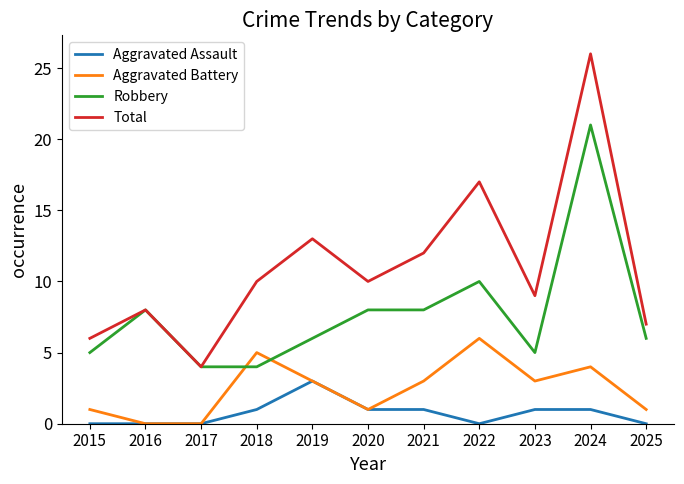

Rank the series by their maximum value, from lowest to highest.

Aggravated Assault, Aggravated Battery, Robbery, Total